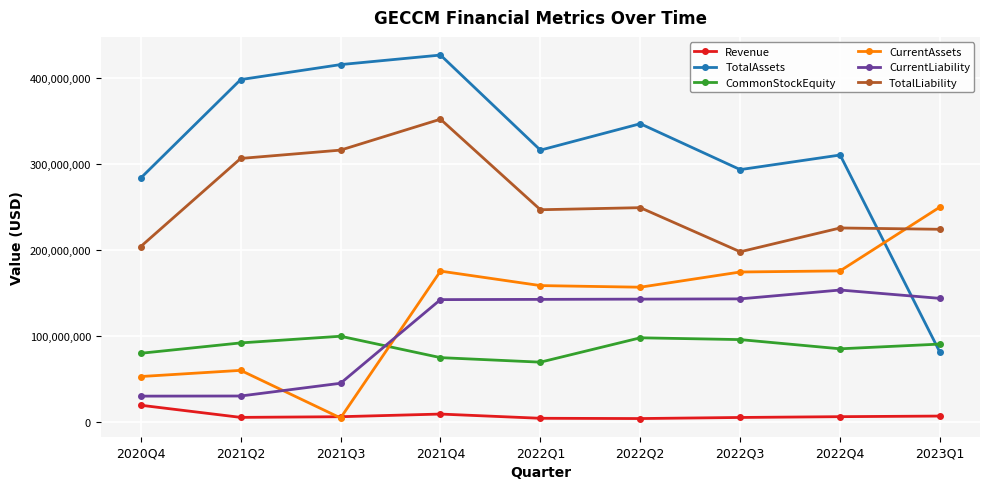

Between 2021Q3 and 2022Q4, which series saw the biggest shift?

CurrentAssets